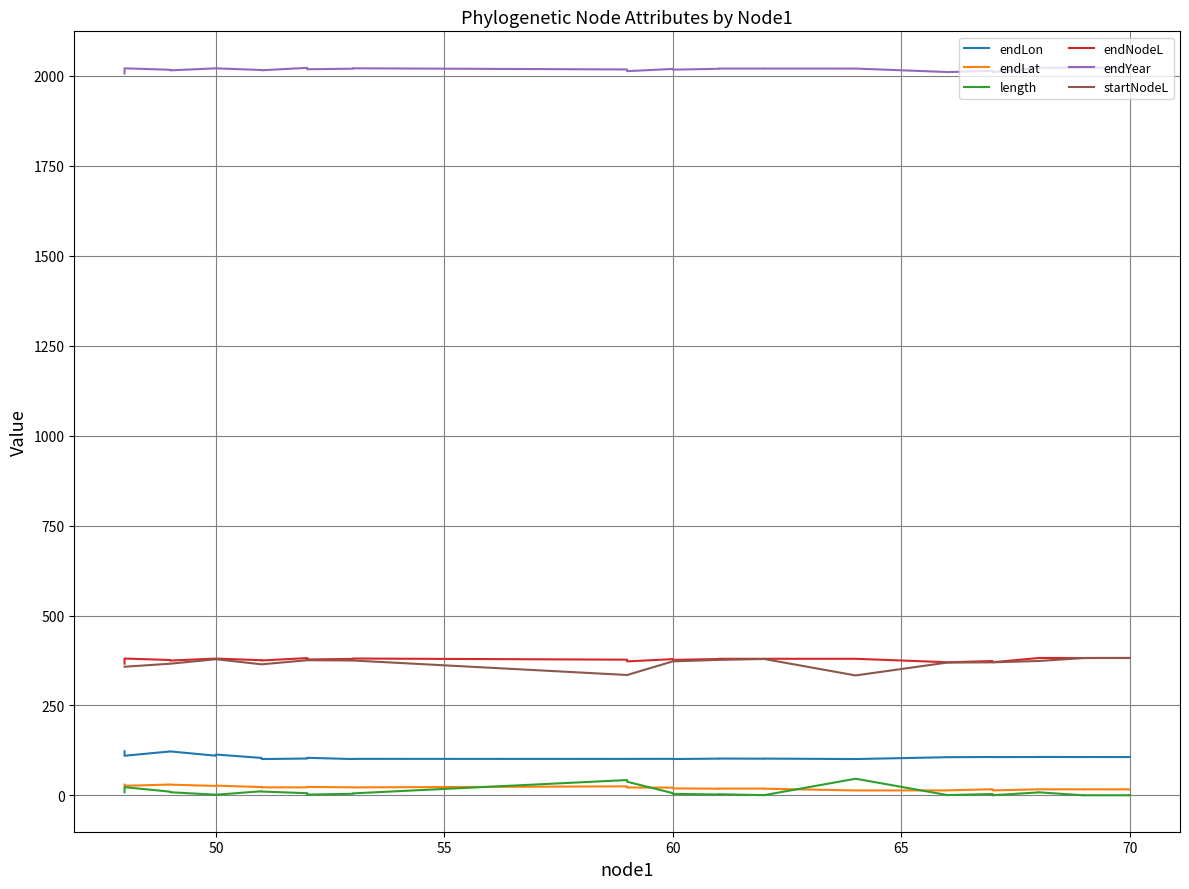

What is the sum of all endNodeL values?

11706.0